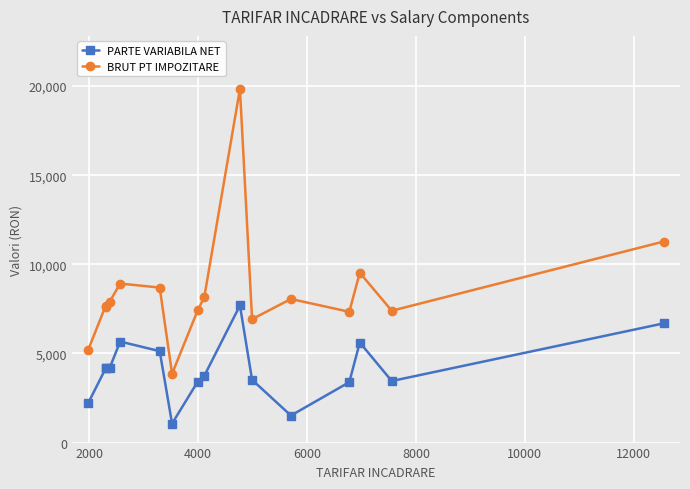

Which series has the largest total across all categories?

BRUT PT IMPOZITARE